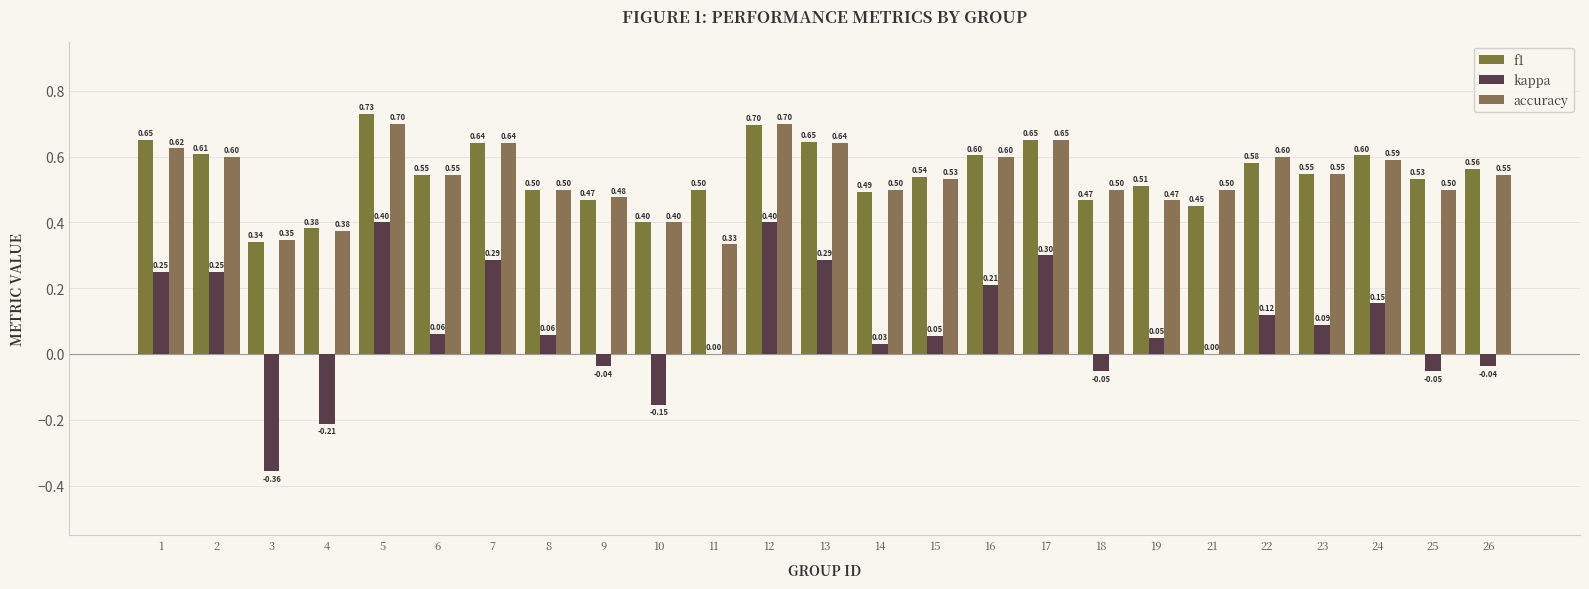

What is the difference between the maximum and minimum values in the kappa series?

0.8